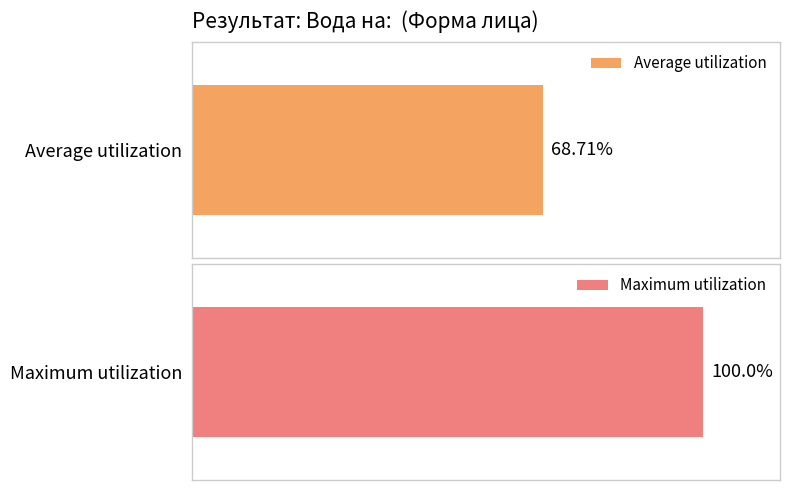

The chart shows a value of 14.5 at 1. True or false?

False